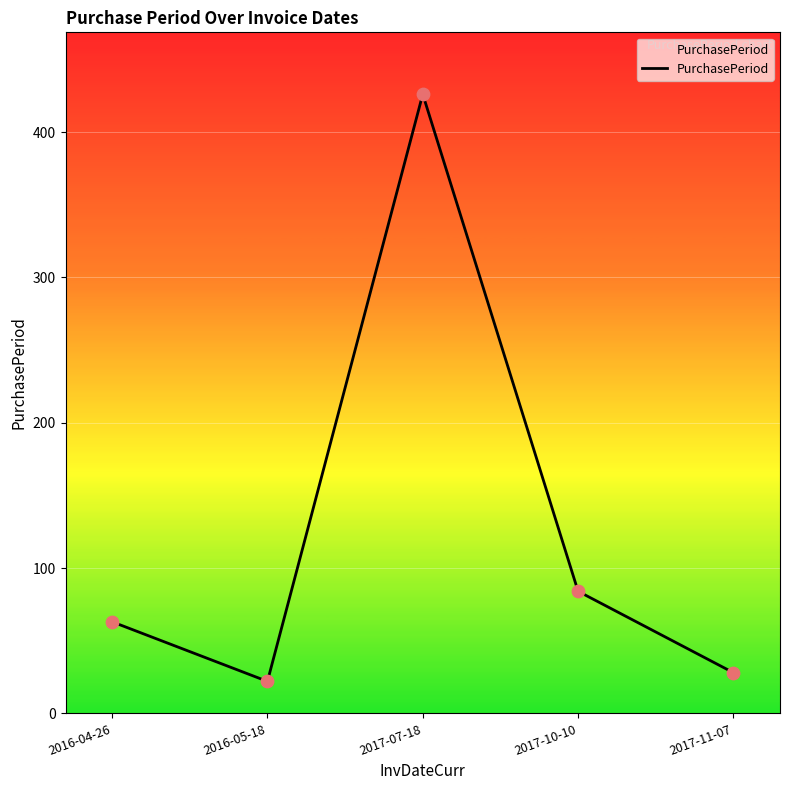

Between 2016-04-26 and 2017-11-07, which is larger?

2016-04-26